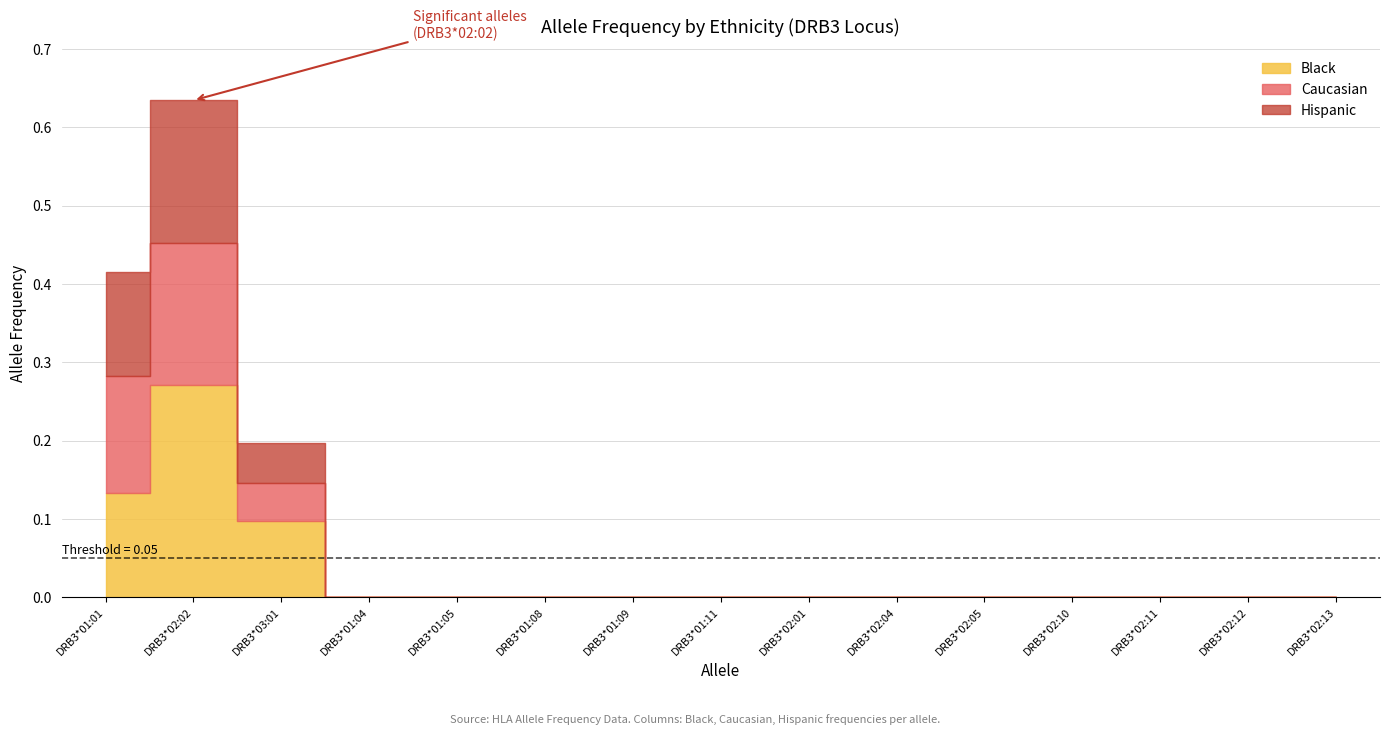

Between DRB3*02:04 and DRB3*02:13, which is larger?

DRB3*02:13